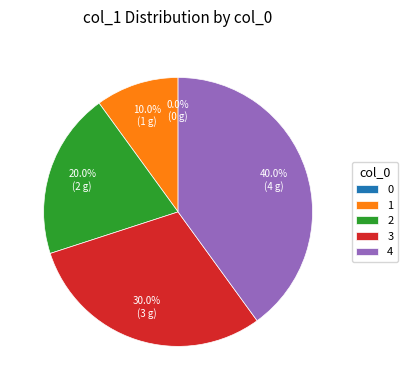

What percentage is NOT represented by 4?

60.0%